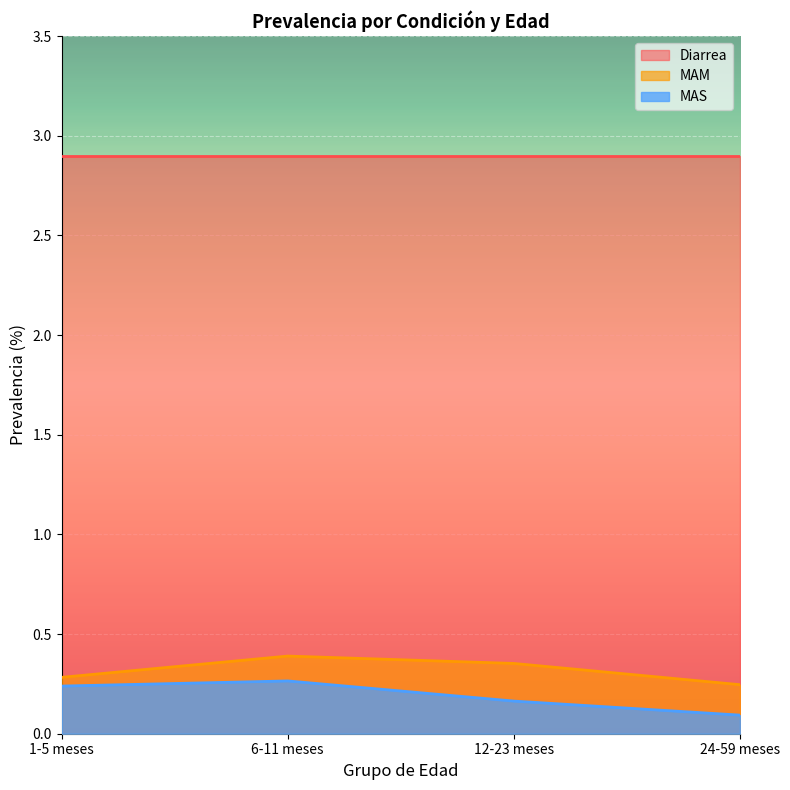

List the labels in order of MAM value, largest first.

6-11 meses, 12-23 meses, 1-5 meses, 24-59 meses